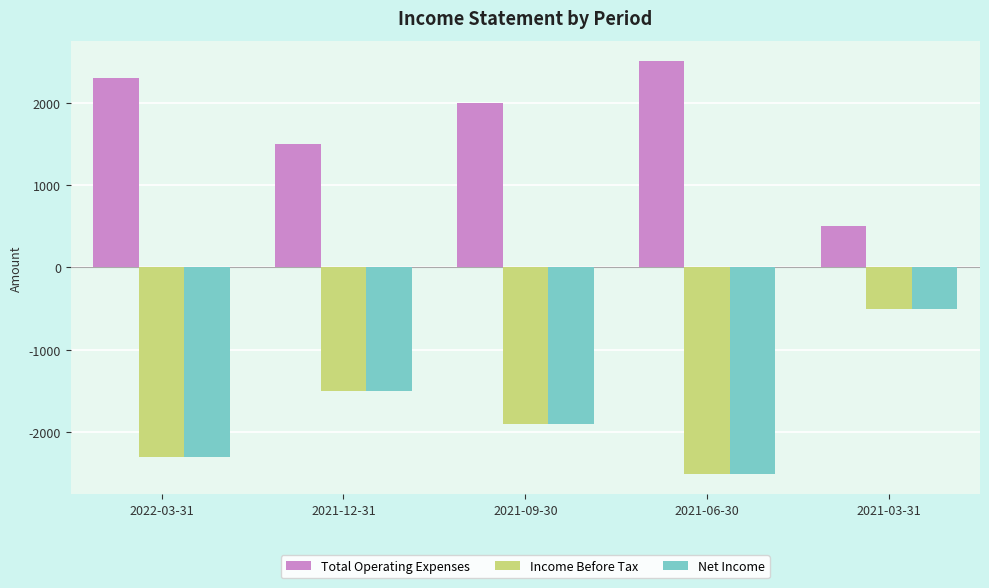

What are all the series names shown in the legend?

Total Operating Expenses, Income Before Tax, Net Income